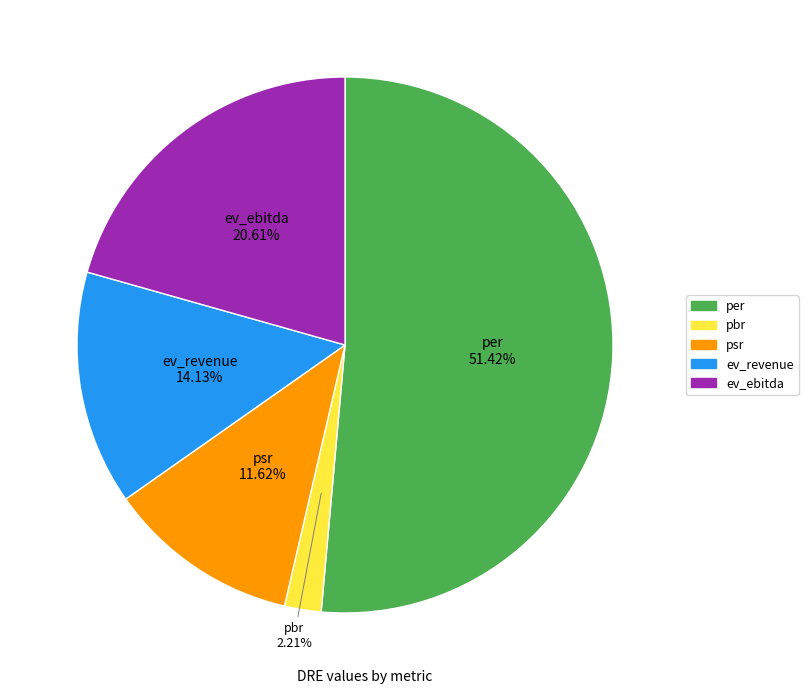

To the nearest percent, what is the average slice percentage?

20%